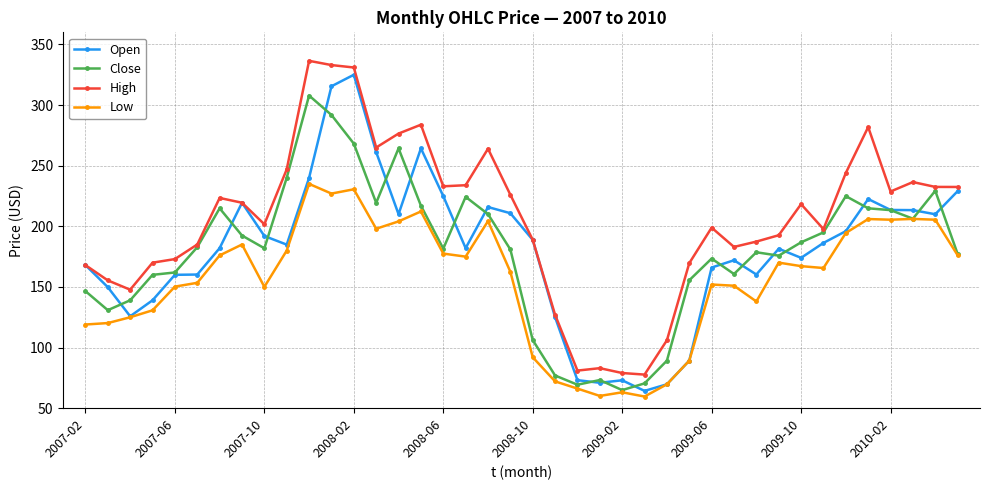

True or false: Low and High intersect in this chart.

False